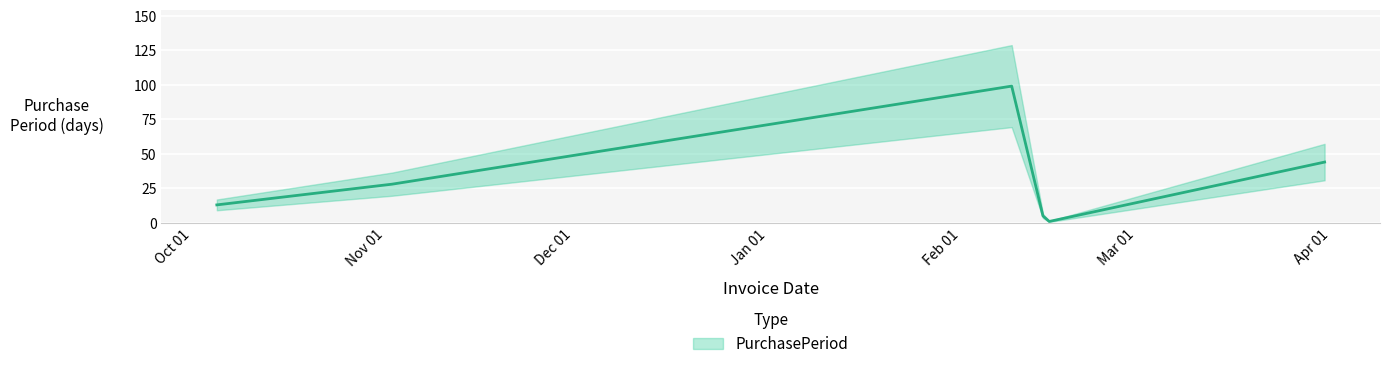

What is the difference between the values at 2016-11-02 and 2017-02-09?

71